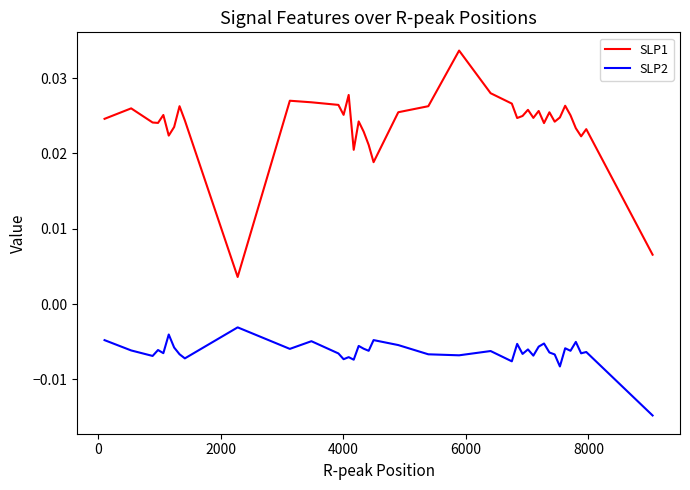

Which series has the largest total across all categories?

SLP1